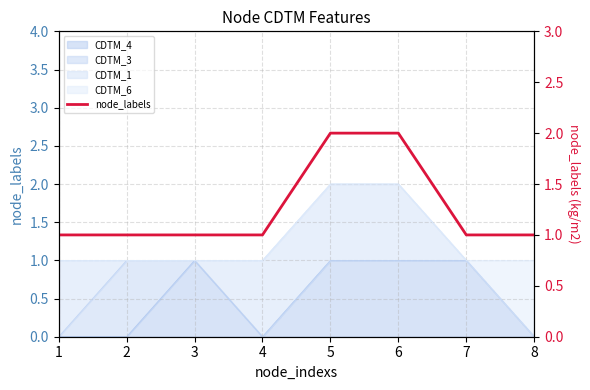

What is the minimum value shown in the chart?

1